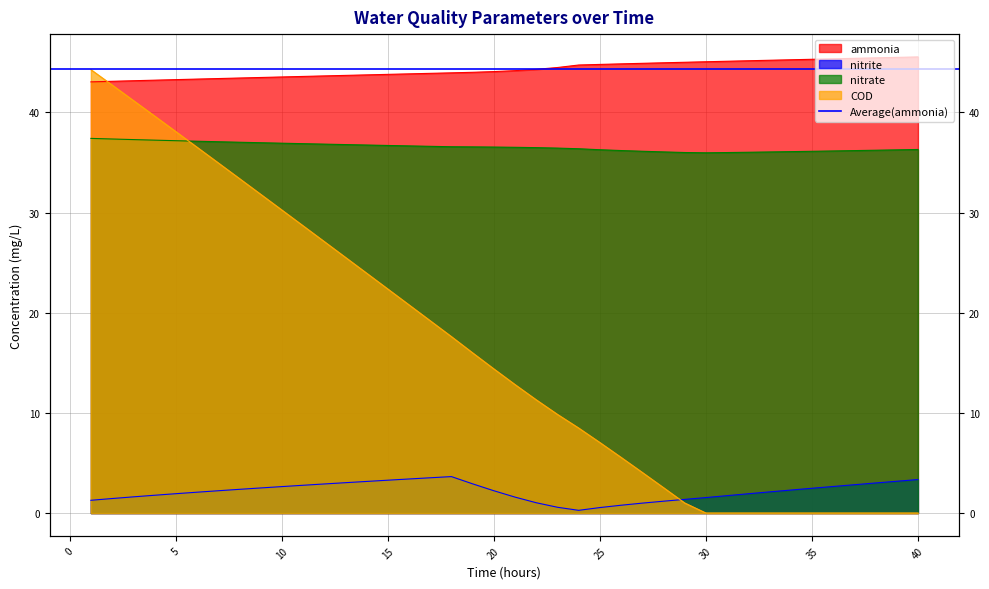

After their last crossing, which series has the higher values: COD or nitrate?

nitrate